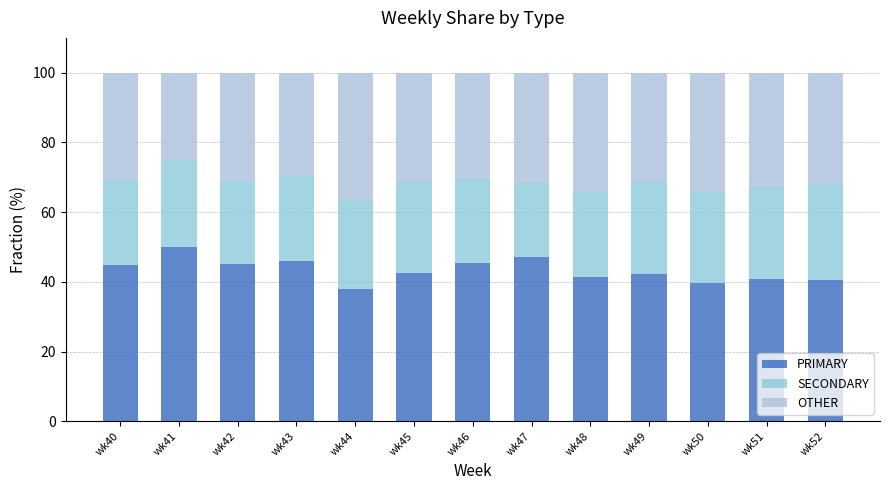

The PRIMARY series shows 39.5 at wk50. True or false?

True